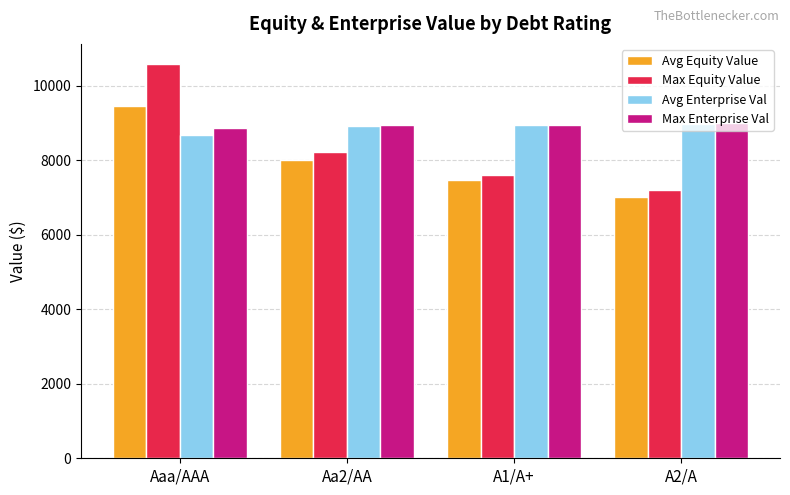

Read the Avg Equity Value value at A1/A+.

7476.7